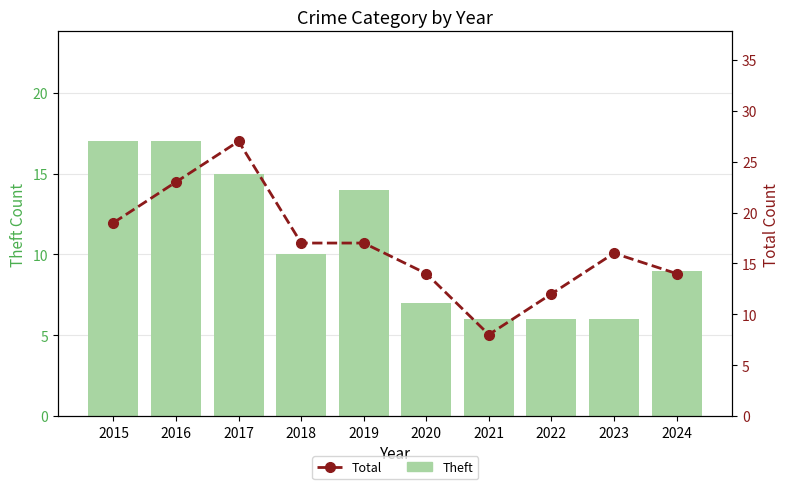

What is the difference between the second highest and minimum values in the Theft series?

11